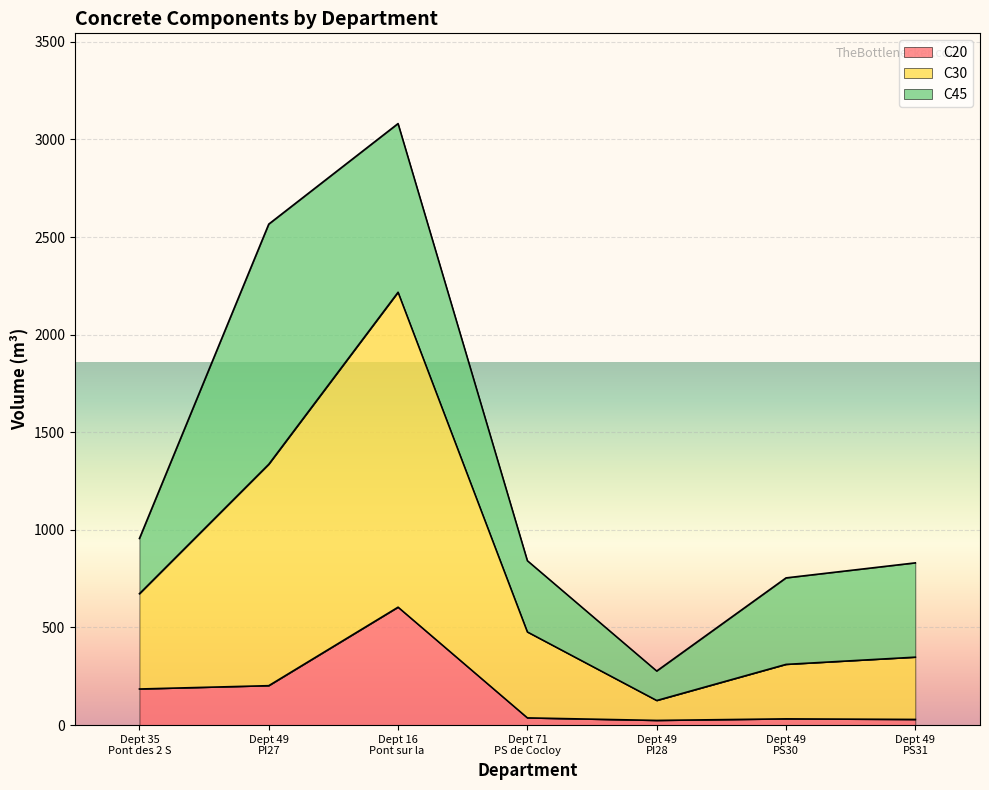

What are all the series names shown in the legend?

C20, C30, C45